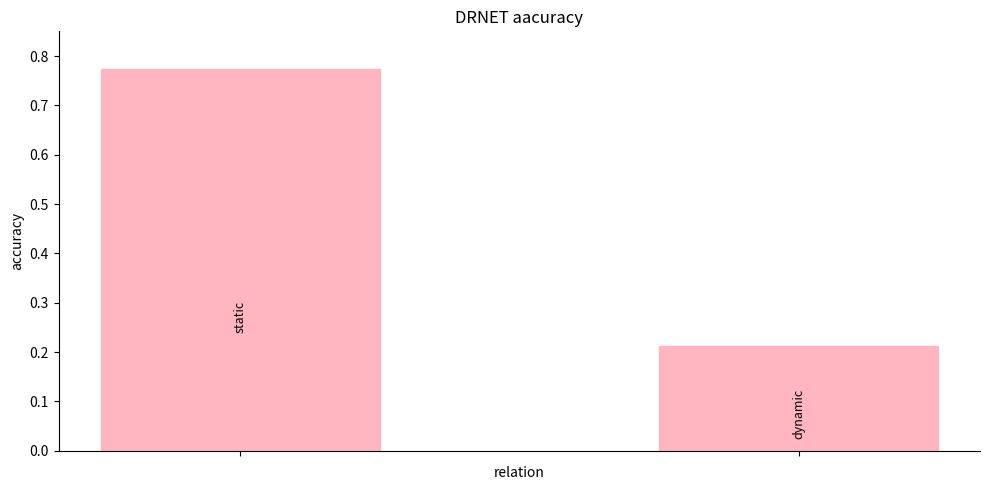

Are the bars horizontal?

No